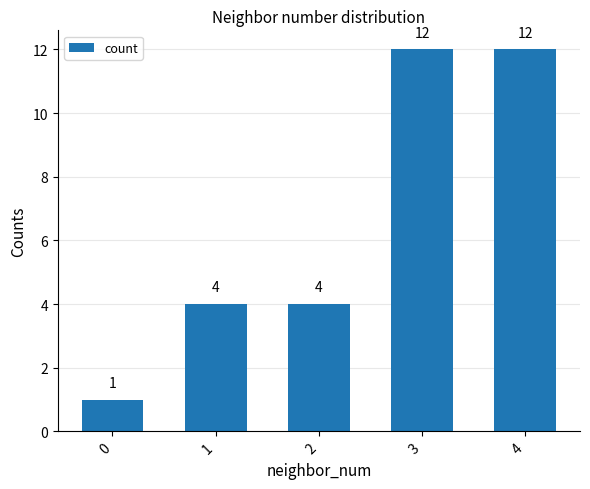

Reading right to left, what are all the values shown in this chart?

12	12	4	4	1